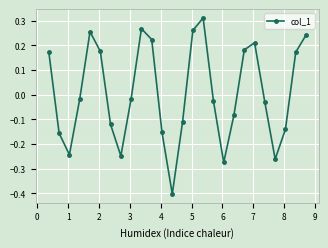

What is the minimum value shown in the chart?

-0.4